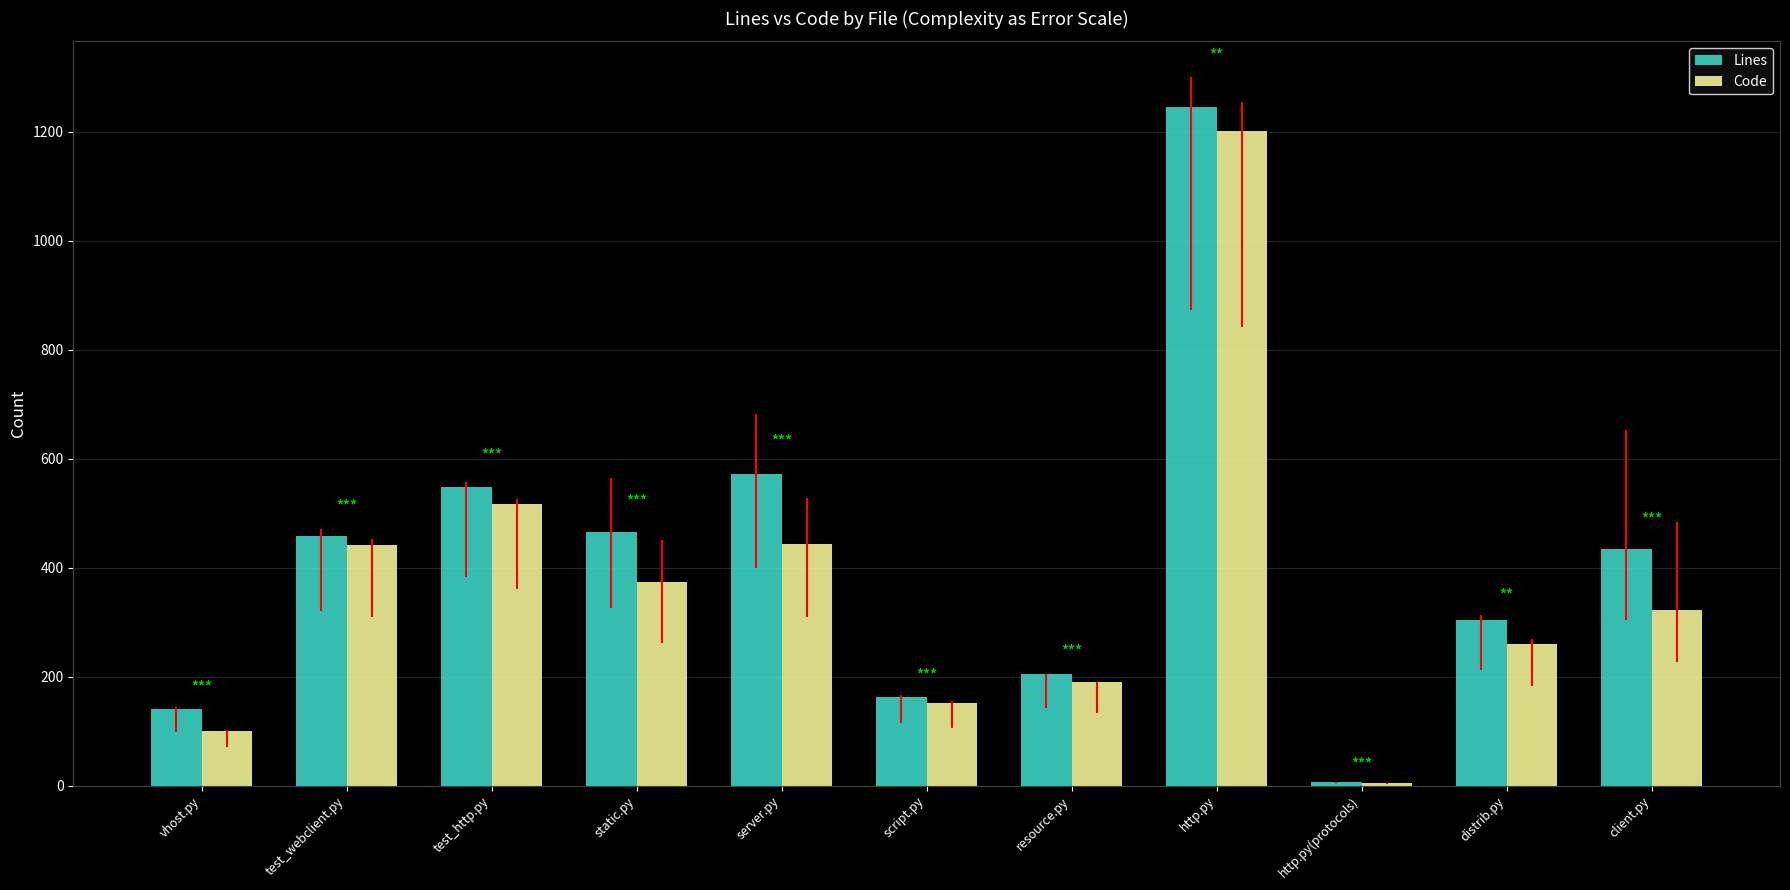

Is the value of Code at server.py greater than the value of Lines at script.py?

Yes